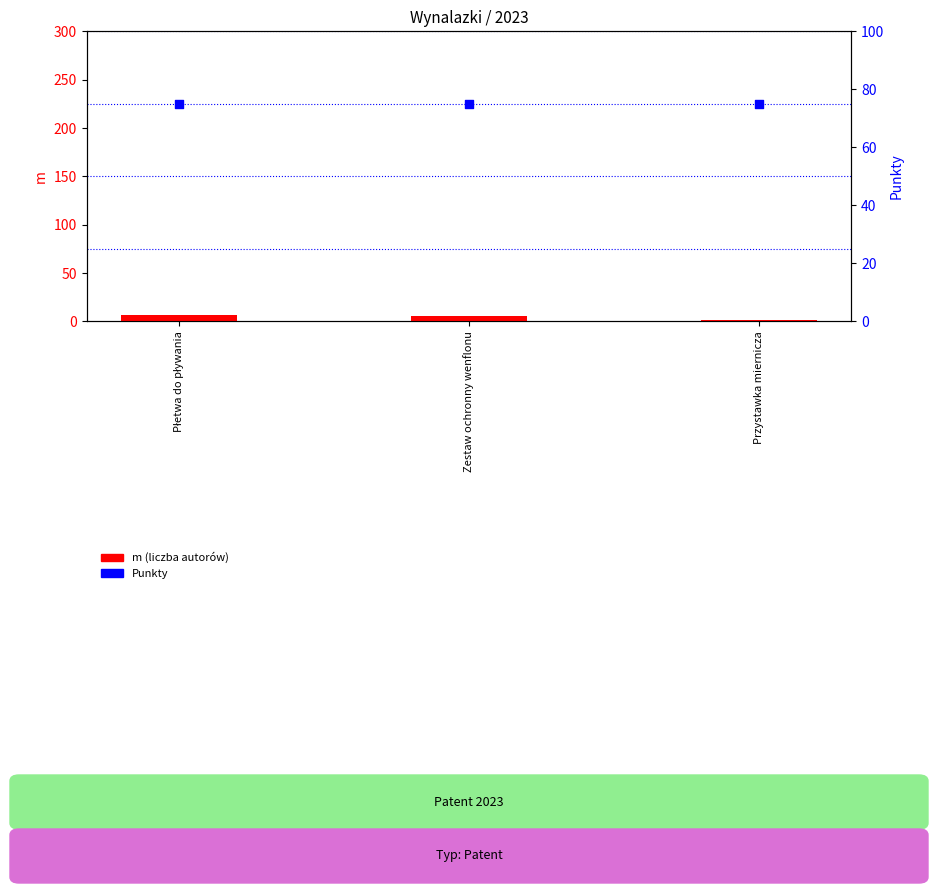

Is the value of m (liczba autorów) at Przystawka miernicza greater than the value of Punkty at Zestaw ochronny wenflonu?

No